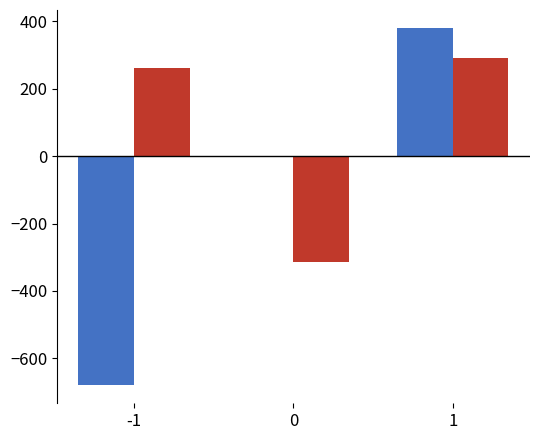

What is the total value across all series at 0?

-315.0